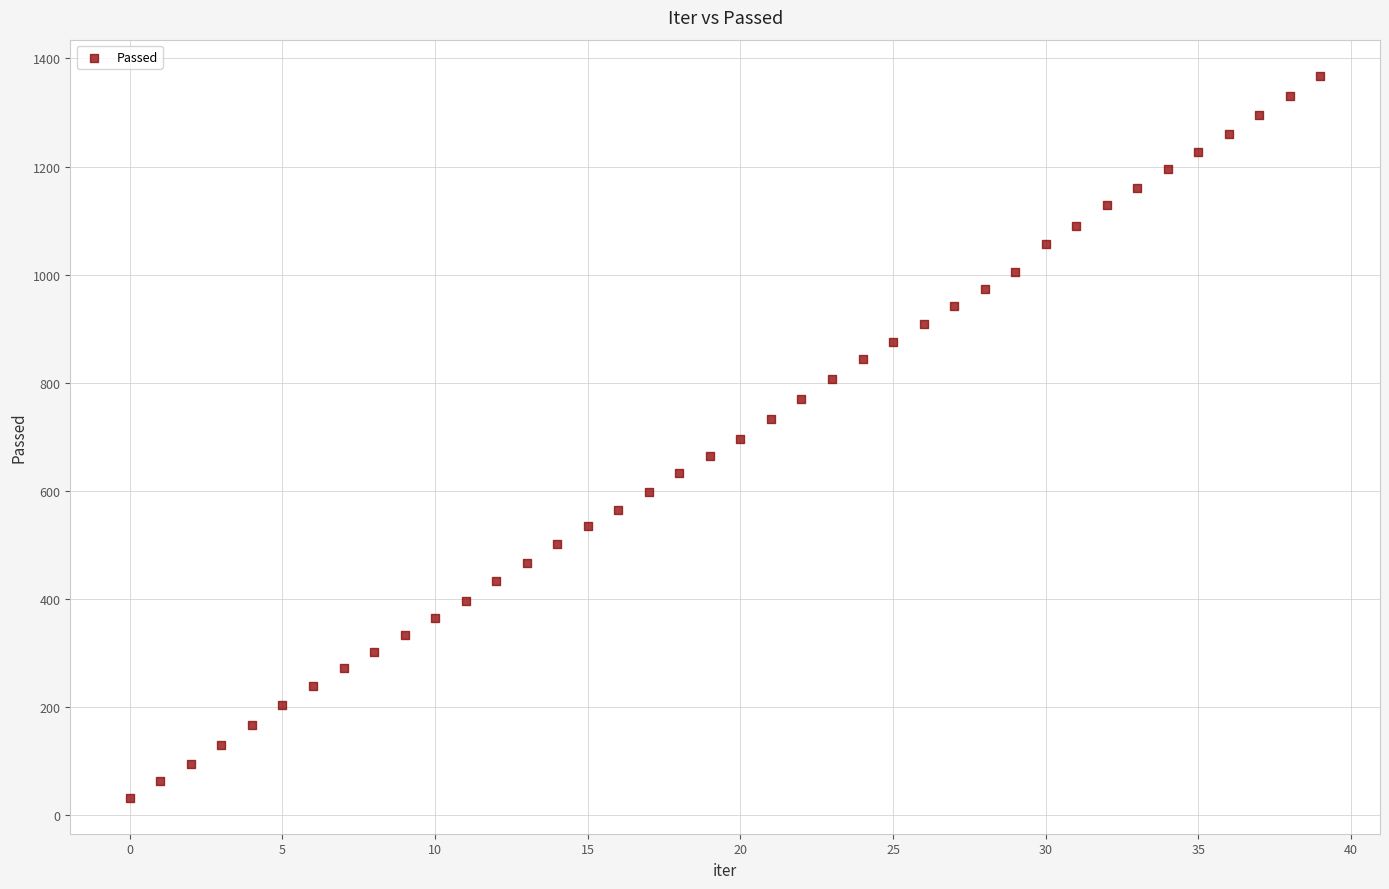

What is the range of Y values (max minus min)?

1336